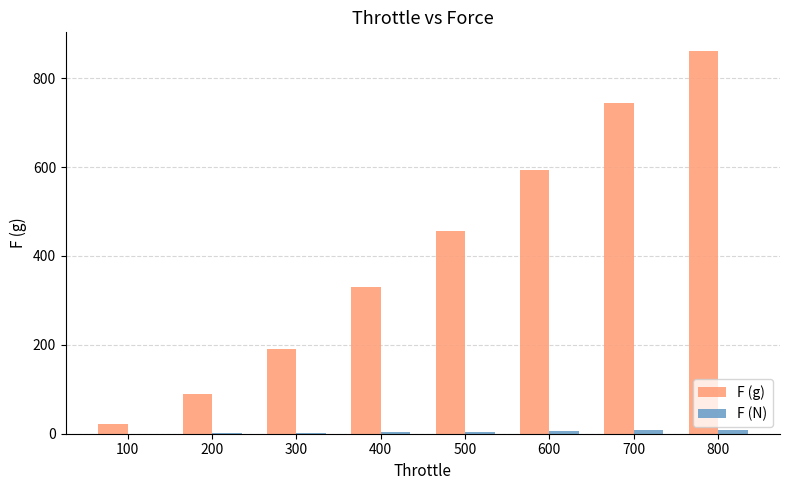

Between 500 and 700, which series saw the biggest shift?

F (g)